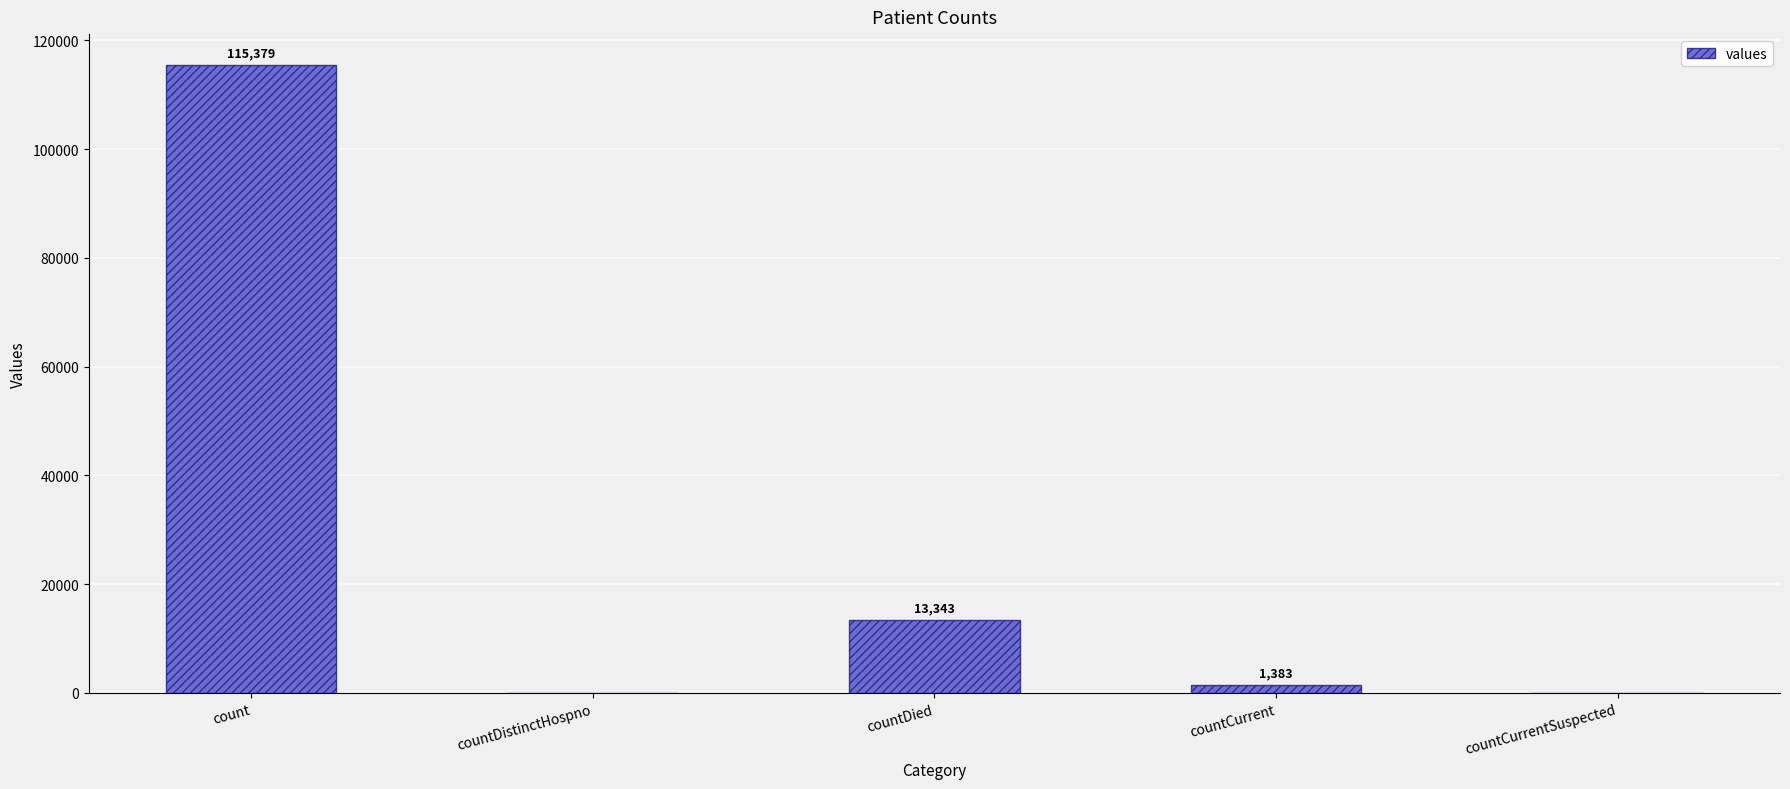

Is it true that the value at countDied is 13343?

True